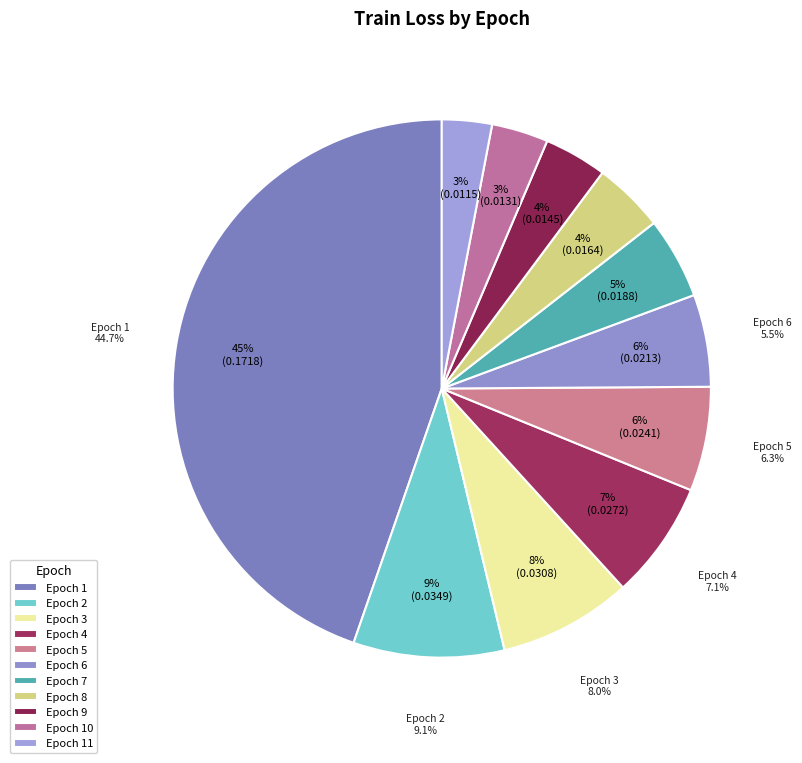

To the nearest percent, what is the combined percentage of Epoch 8 and Epoch 11?

7%